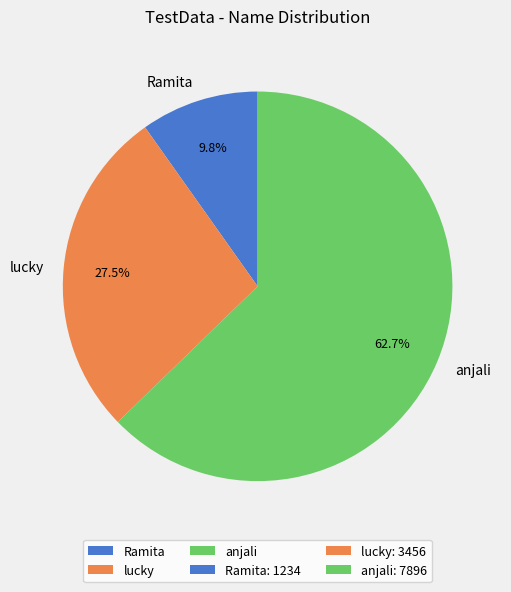

Is it true that Ramita is 10% of the pie?

True